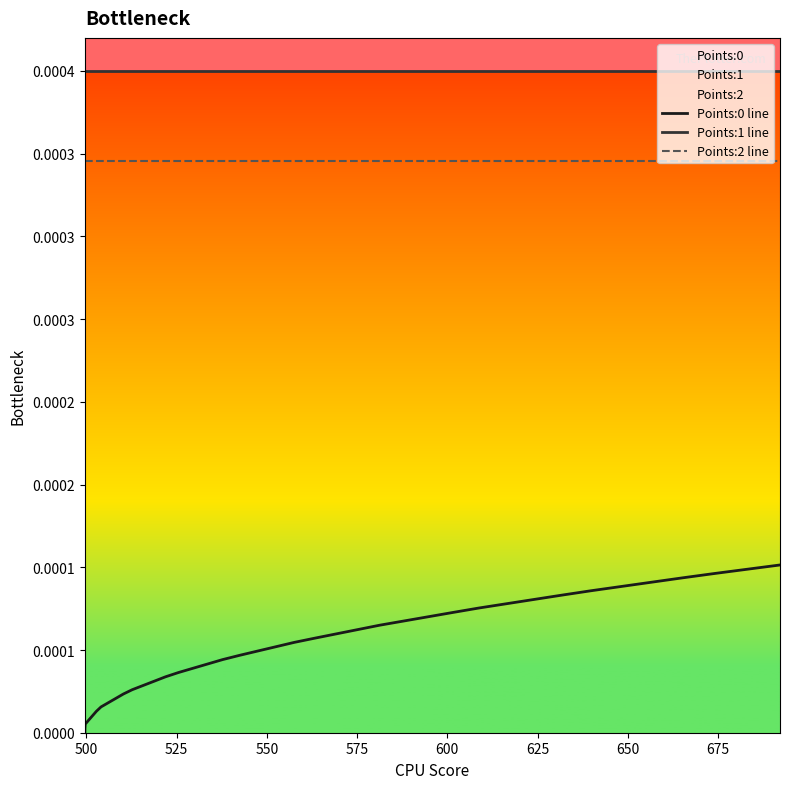

Is it true that Points:0 line equals 0.0 at 23?

False